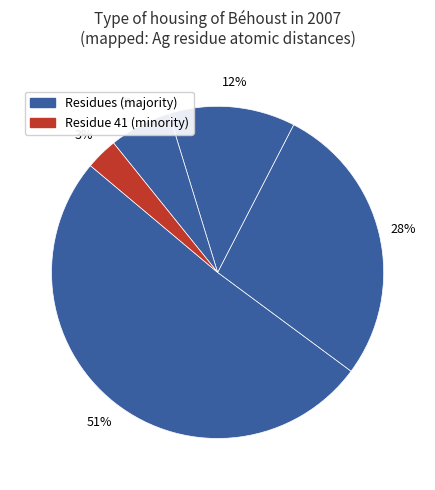

How many segments does this pie chart have?

5